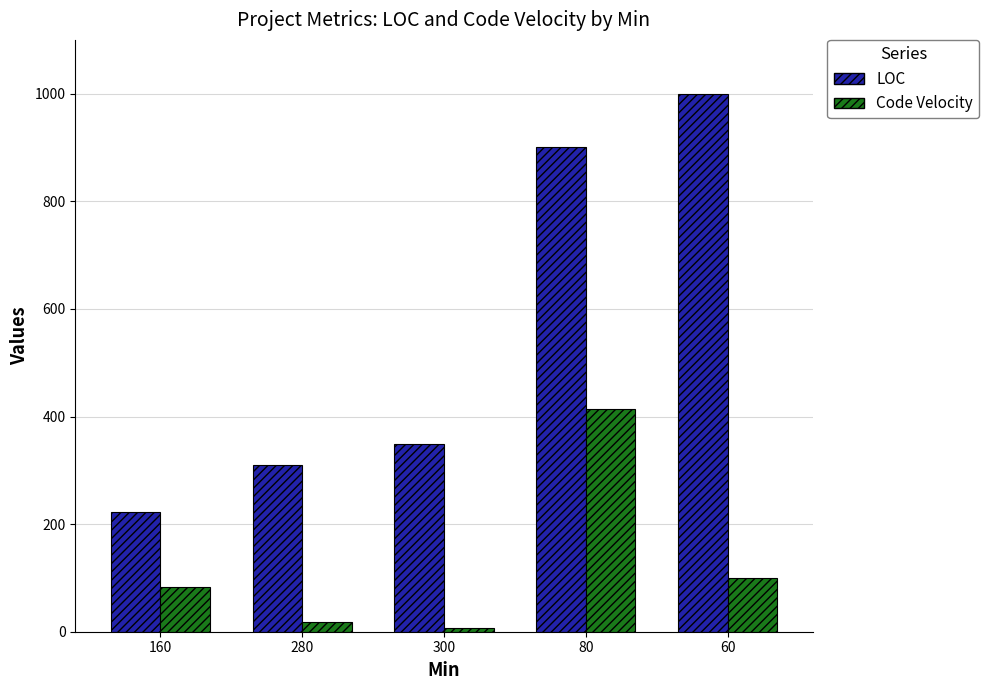

What is the difference between the maximum and minimum values in the LOC series?

777.0